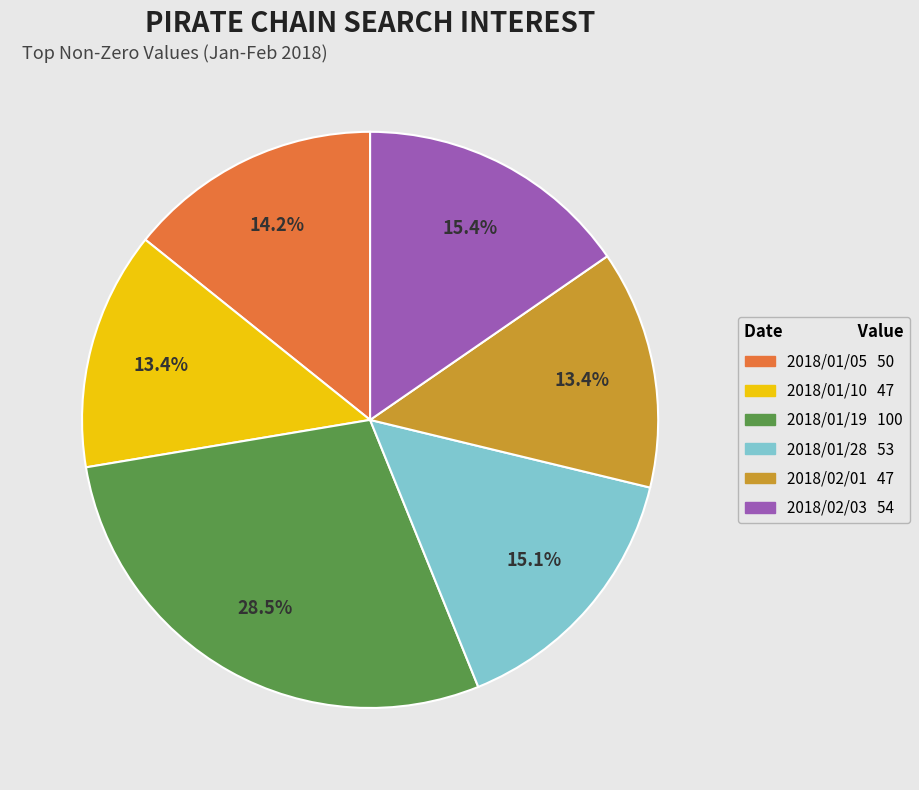

Which category has the biggest portion of the pie?

2018/01/19